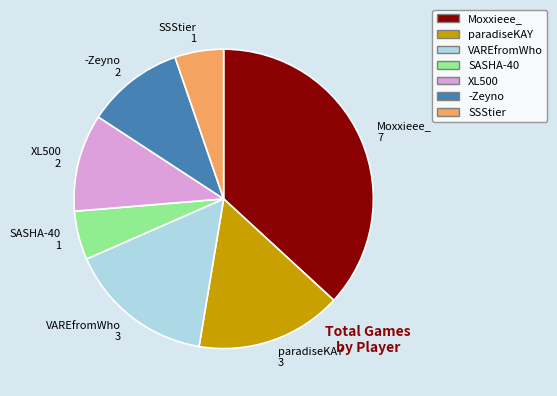

Does any single category account for the majority?

No